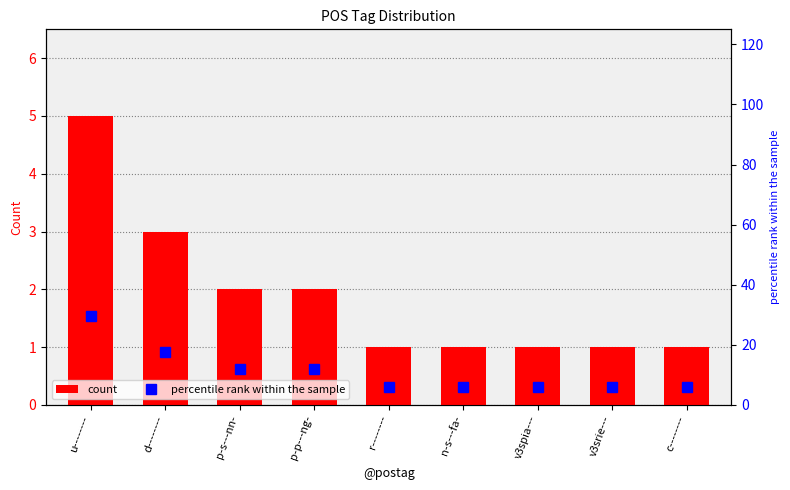

What is the total value across all series at r--------?

6.9